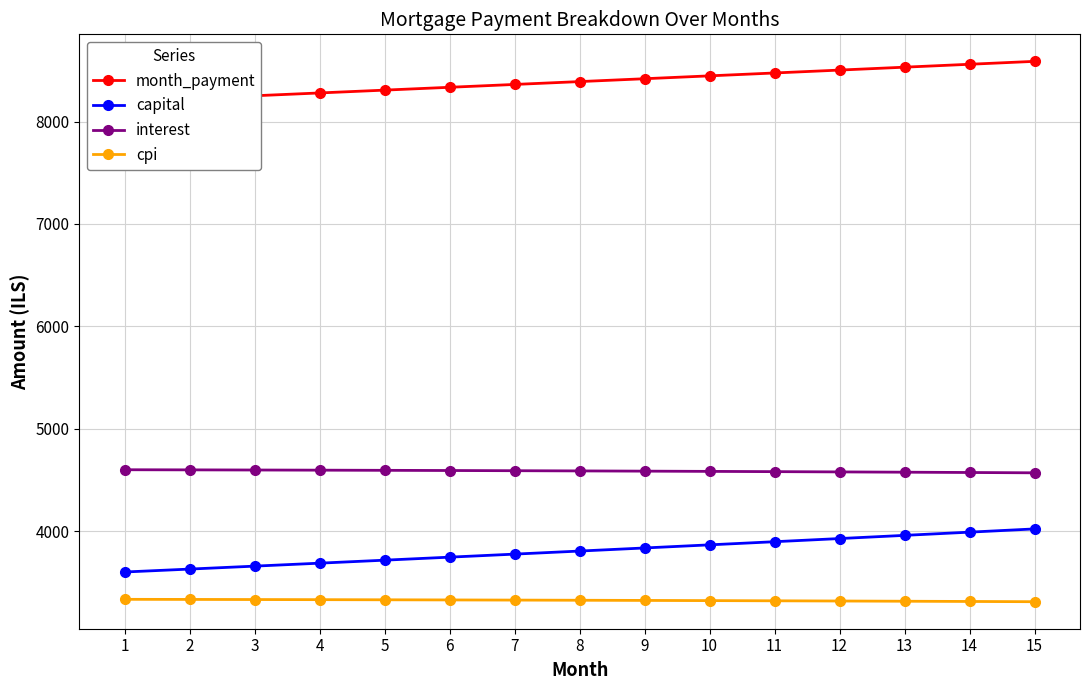

The cpi series shows 3327.9 at 5. True or false?

True